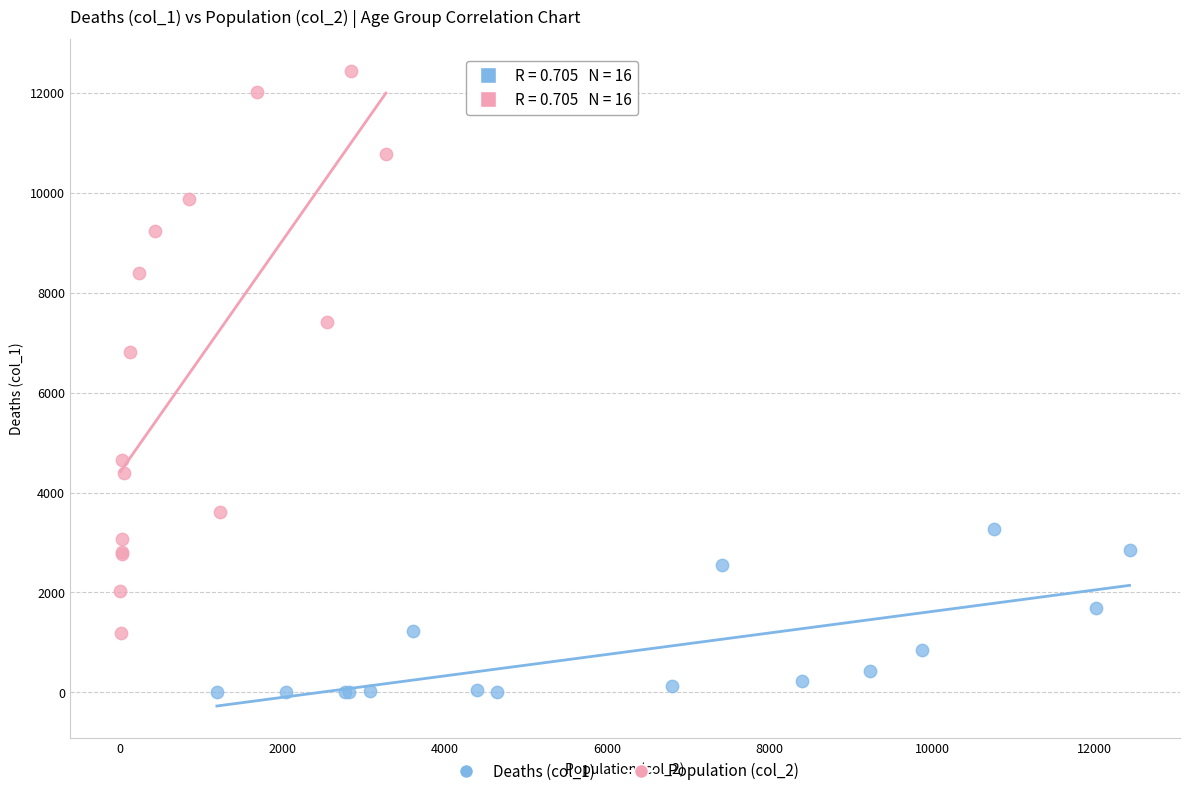

What are all the series names shown in the legend?

Deaths (col_1), Population (col_2)